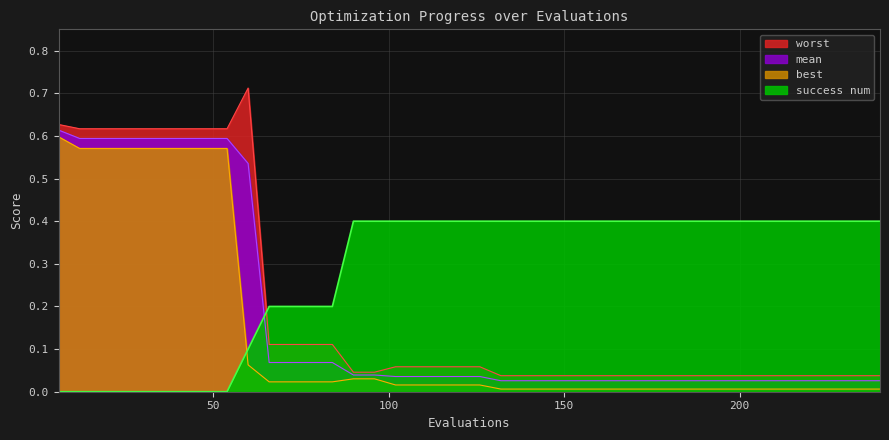

How many series are shown in this chart?

4